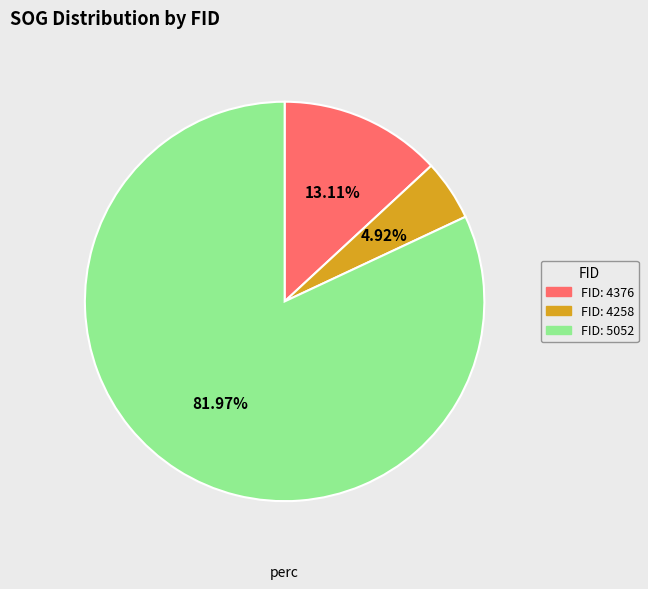

Which category has the biggest portion of the pie?

5052